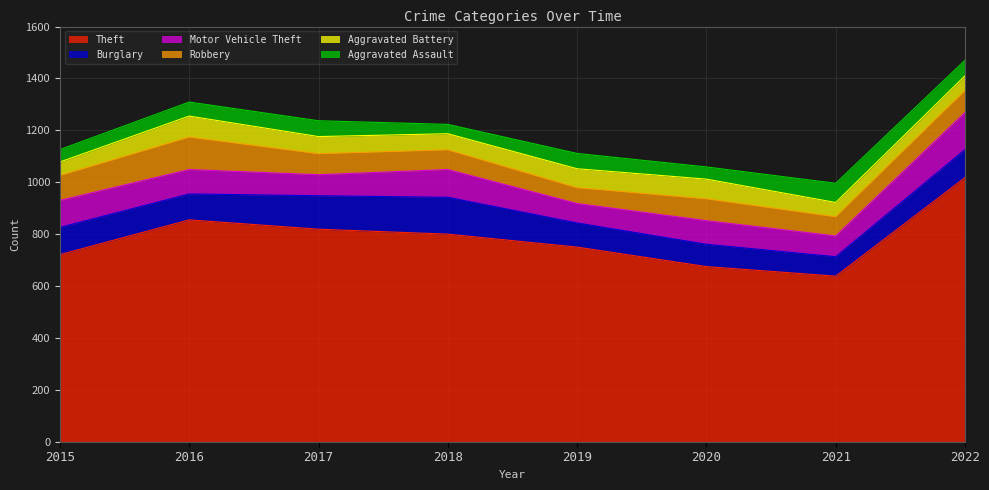

List the labels in order of Burglary value, largest first.

2018, 2017, 2022, 2015, 2016, 2019, 2020, 2021